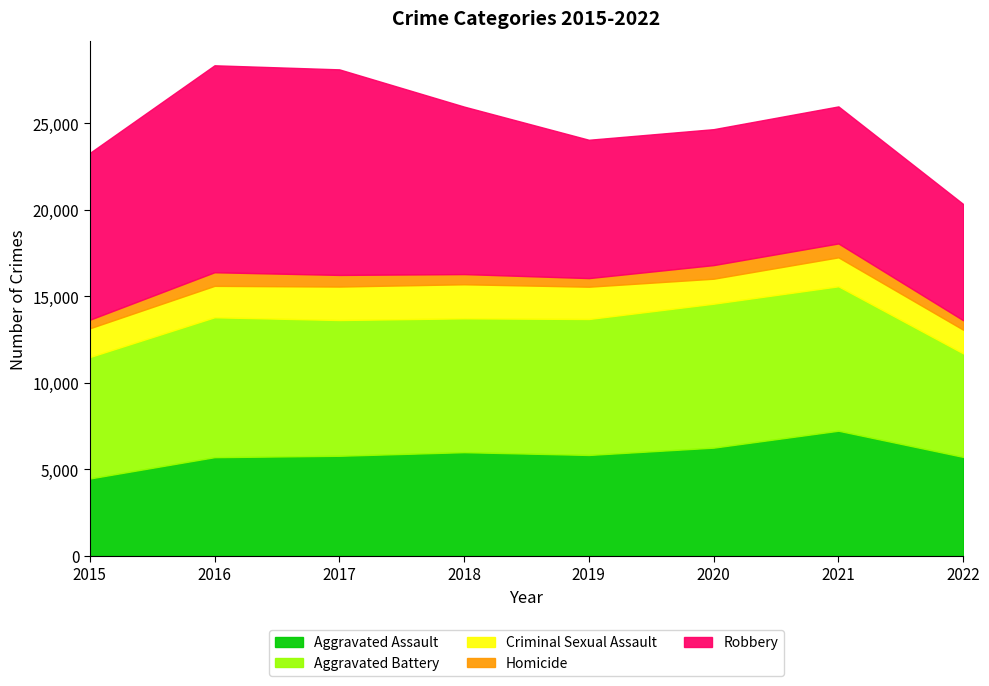

List the series in order of their peak value, highest first.

Robbery, Aggravated Battery, Aggravated Assault, Criminal Sexual Assault, Homicide